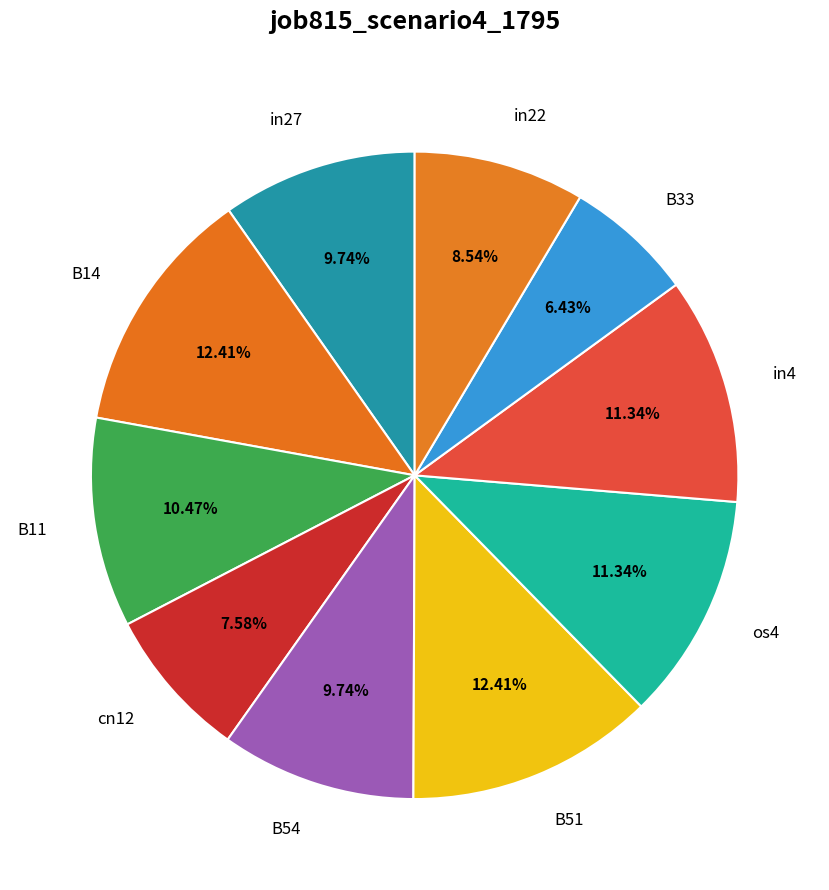

How much of the chart is everything except in4?

88.7%